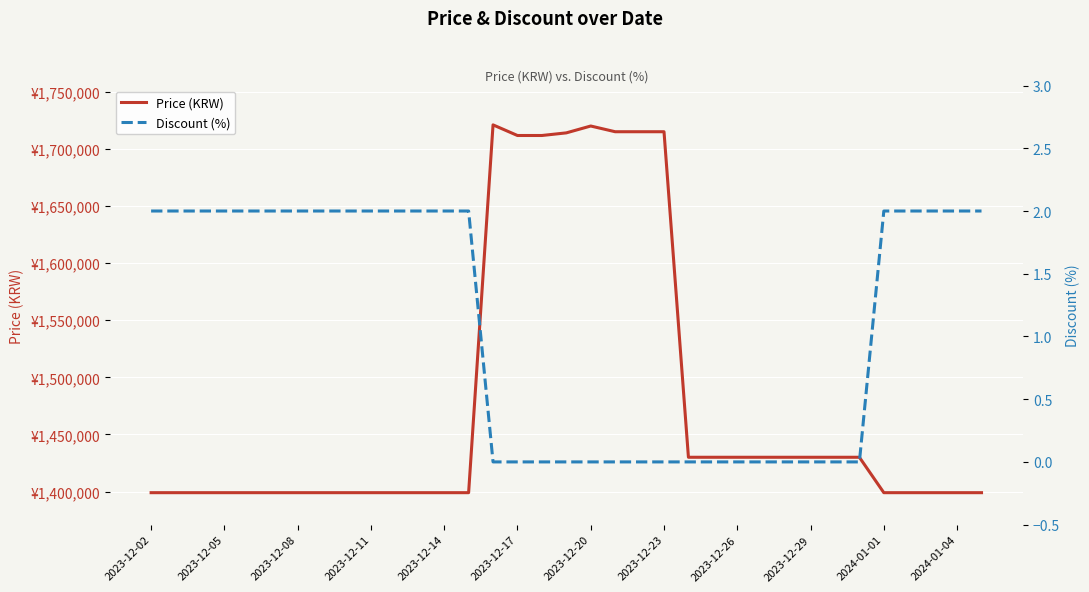

What is the value of the Discount (%) point at the 8th from the left?

2